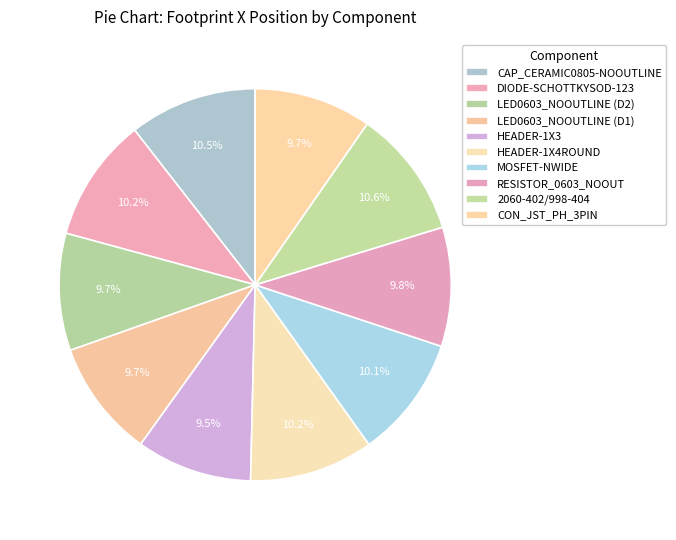

What is the smallest slice in the pie chart?

HEADER-1X3